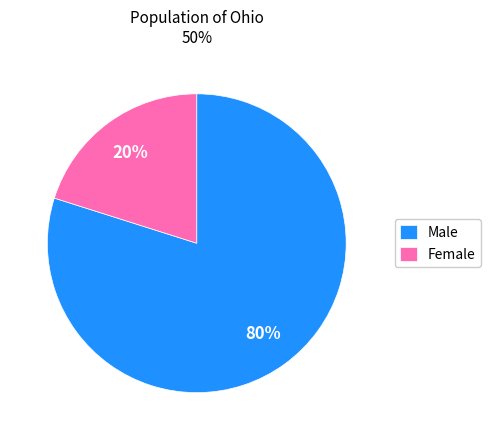

True or false: Female accounts for 13% of the total.

False